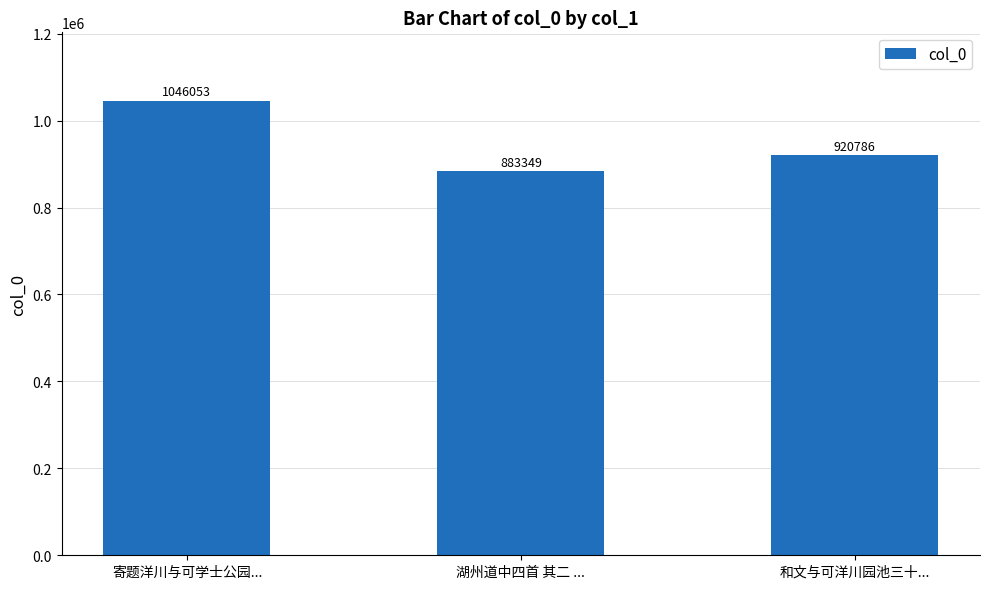

Reading left to right, extract all data points from this chart.

寄题洋川与可学士公园...=1046053	湖州道中四首 其二 ...=883349	和文与可洋川园池三十...=920786